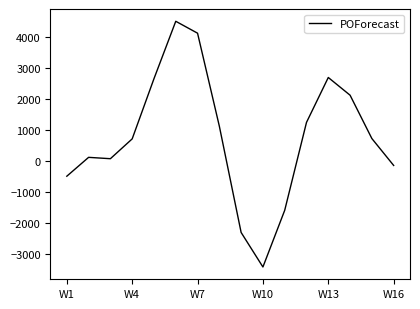

What is the minimum value shown in the chart?

-3420